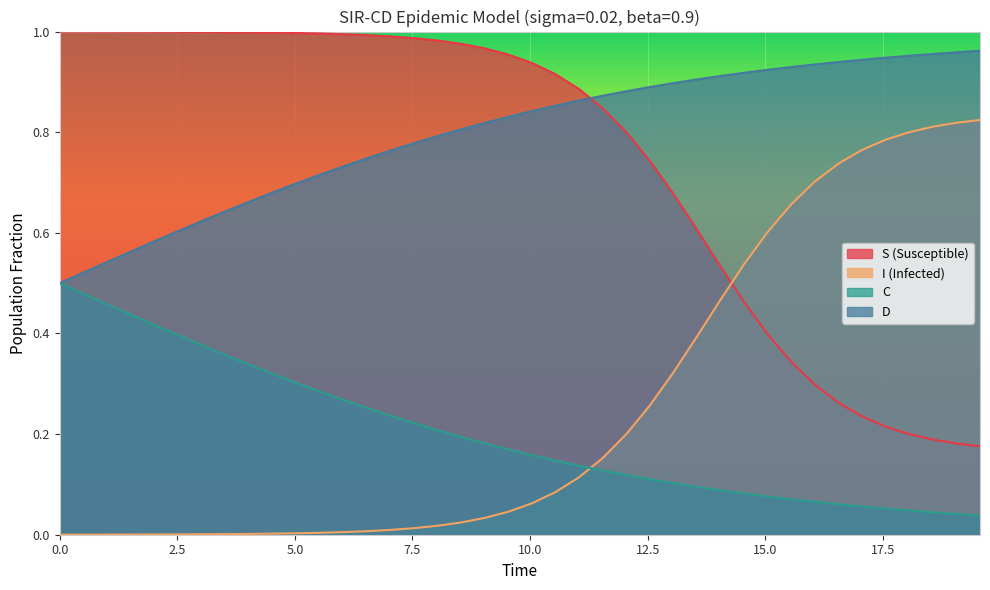

What is the value of the S point at the 28th from the left?

0.6